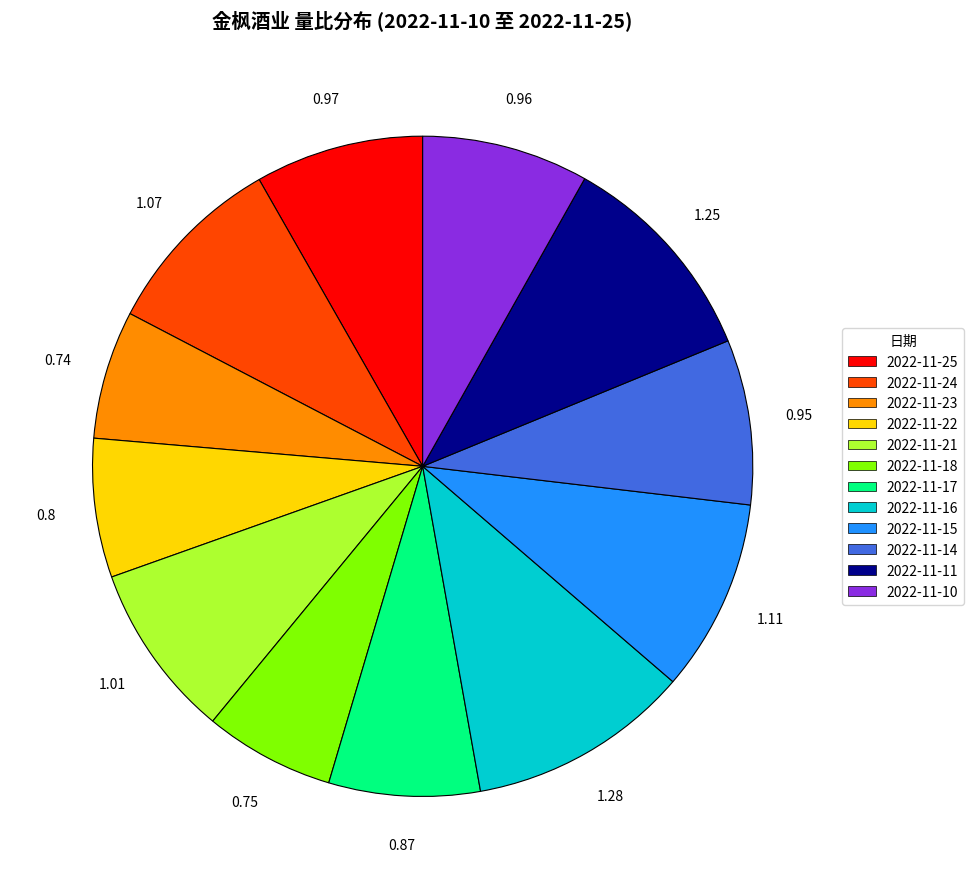

Is 2022-11-24 the majority of the pie?

No